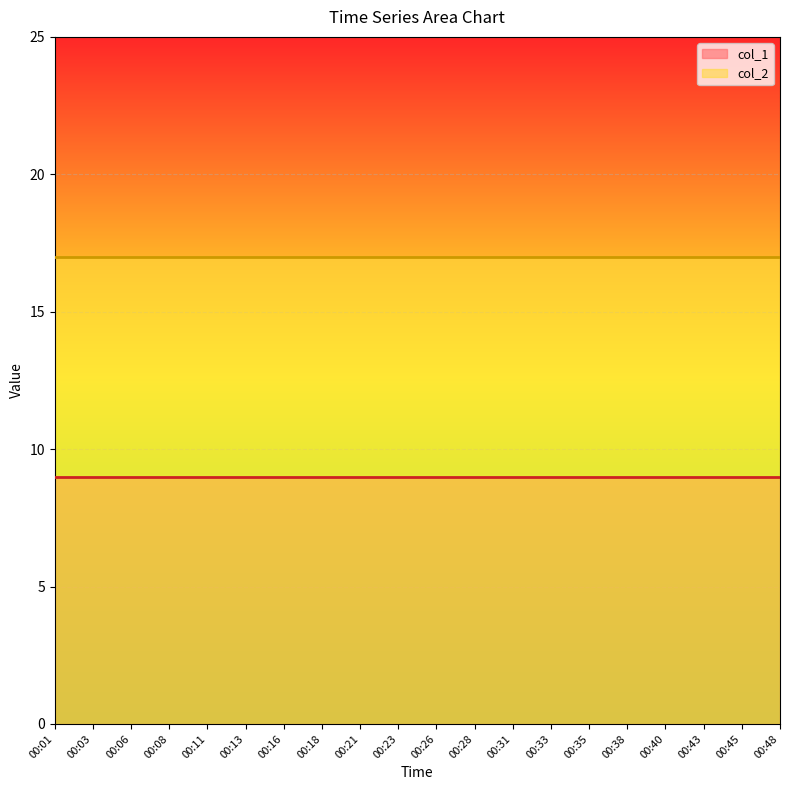

True or false: col_2 has a value of 17 at 00:31.

True